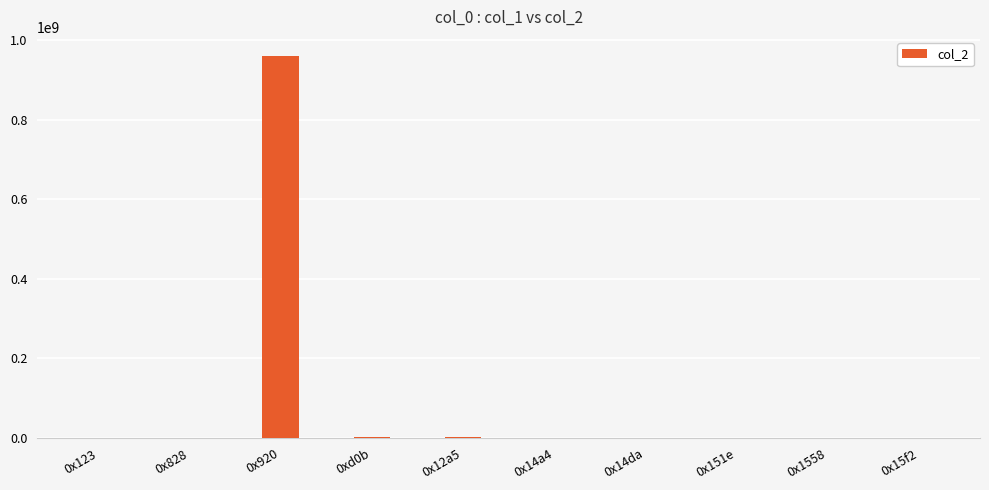

Are the bars horizontal?

No